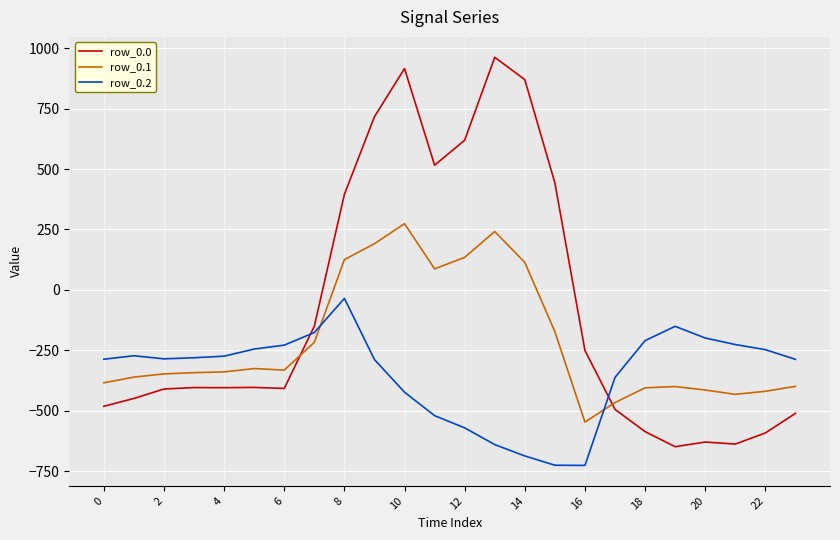

Which series has the widest spread of values?

row_0.0